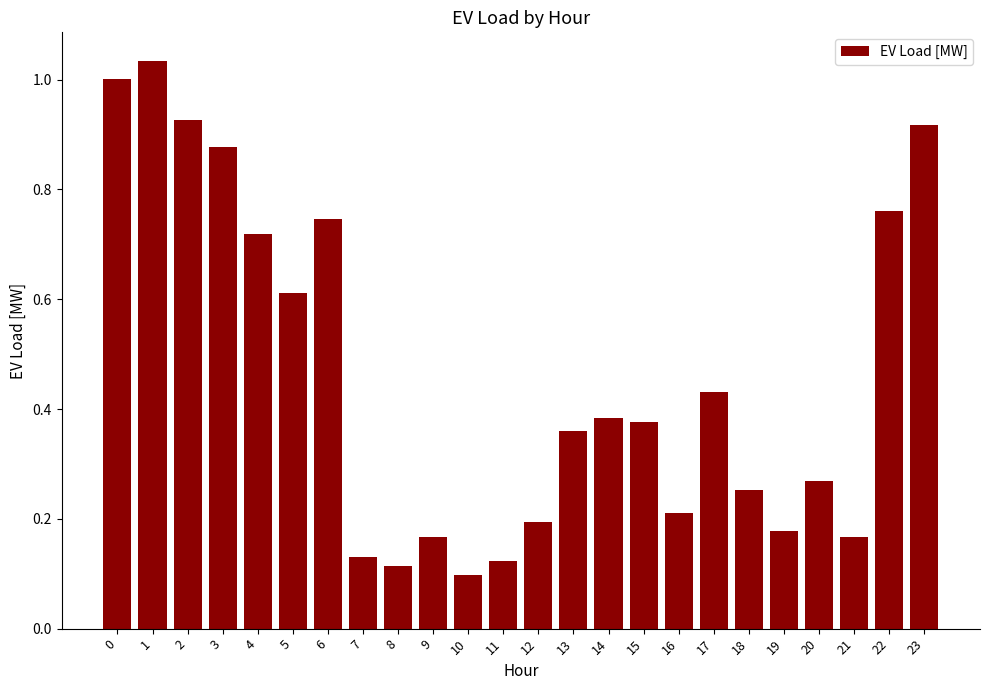

How many series are shown in this chart?

1